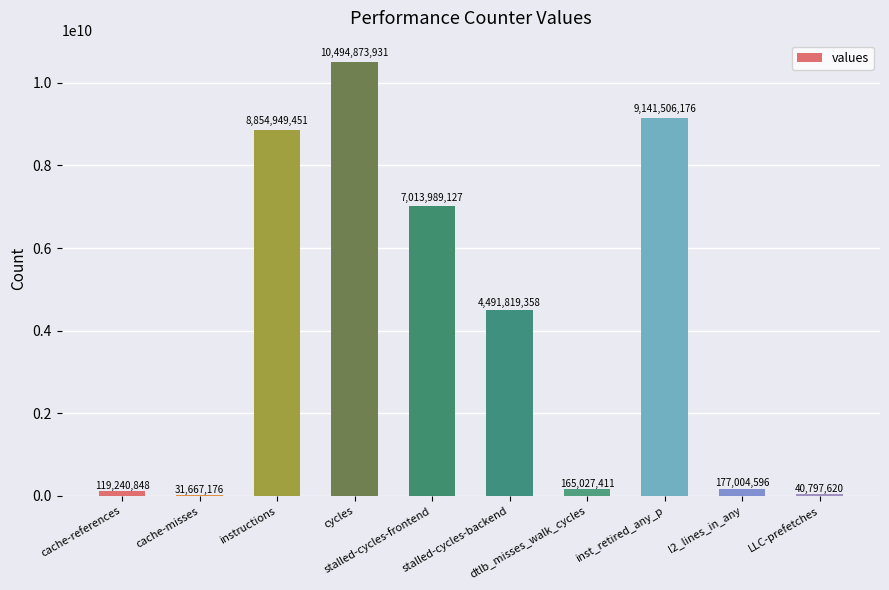

Count the number of data series in this chart.

1